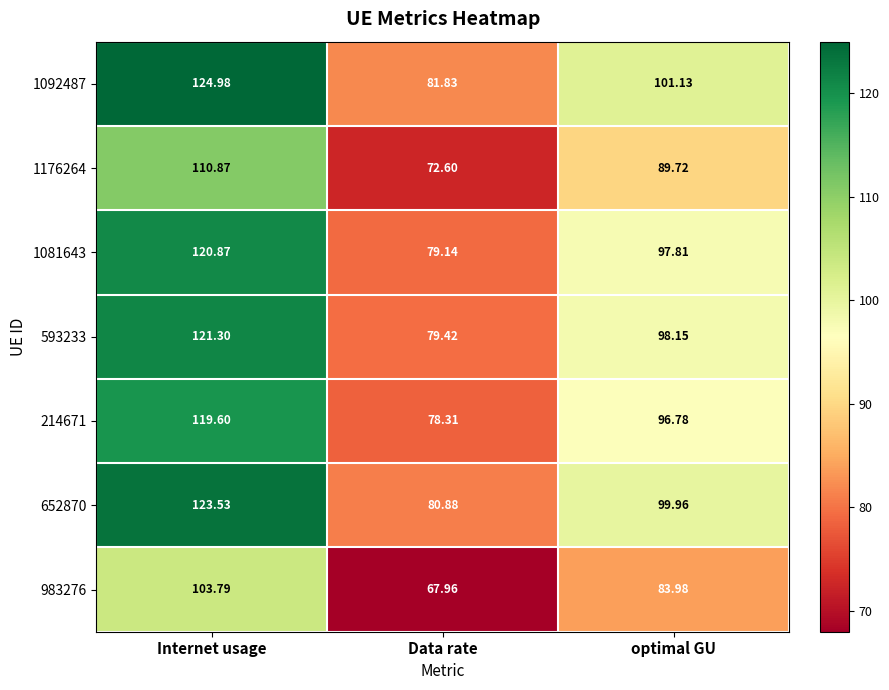

Is the value of 1081643 at optimal GU greater than the value of 1176264 at Internet usage?

No